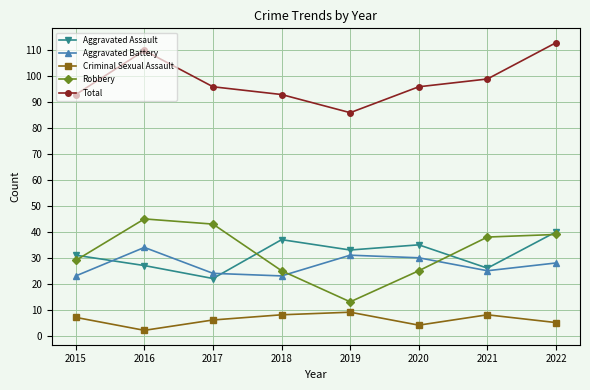

Reading left to right, list all the values displayed in this chart.

Aggravated Assault: 31	27	22	37	33	35	26	40
Aggravated Battery: 23	34	24	23	31	30	25	28
Criminal Sexual Assault: 7	2	6	8	9	4	8	5
Robbery: 29	45	43	25	13	25	38	39
Total: 93	110	96	93	86	96	99	113